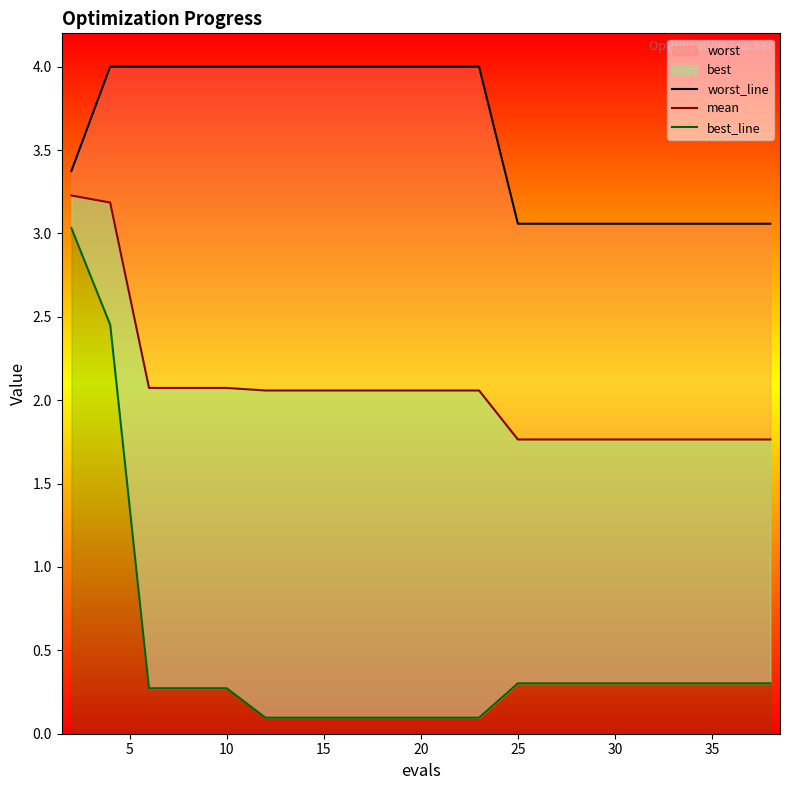

True or false: best_line and worst_line intersect in this chart.

False